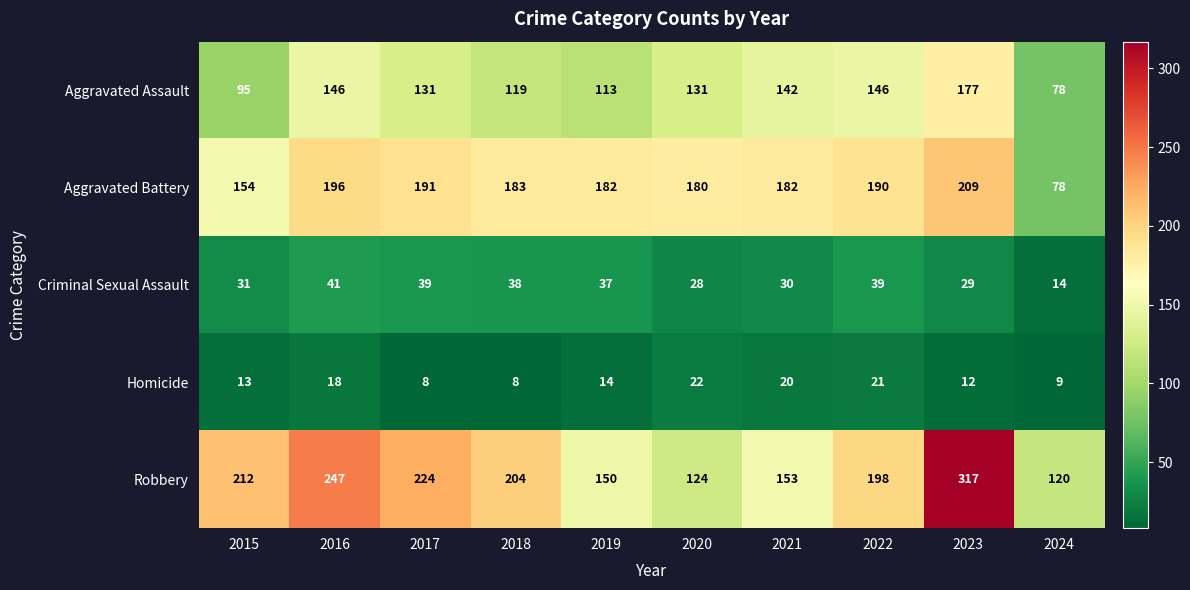

How many series are shown in this chart?

5